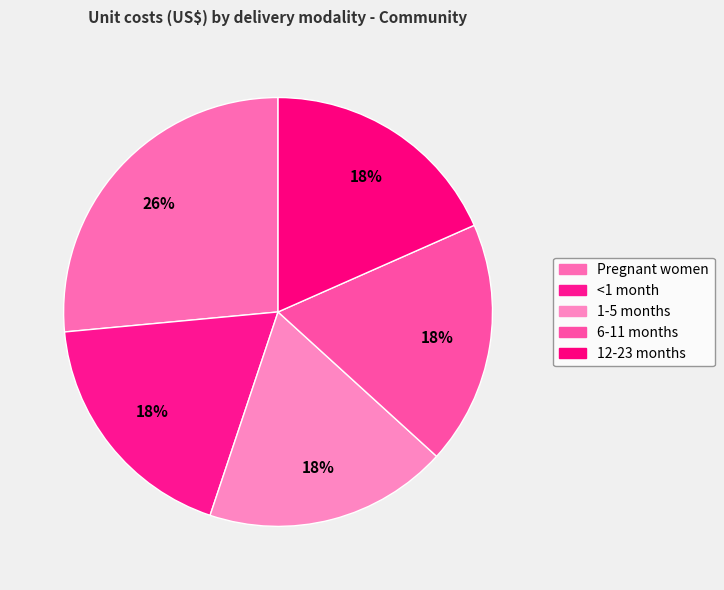

True or false: Pregnant women accounts for 39% of the total.

False